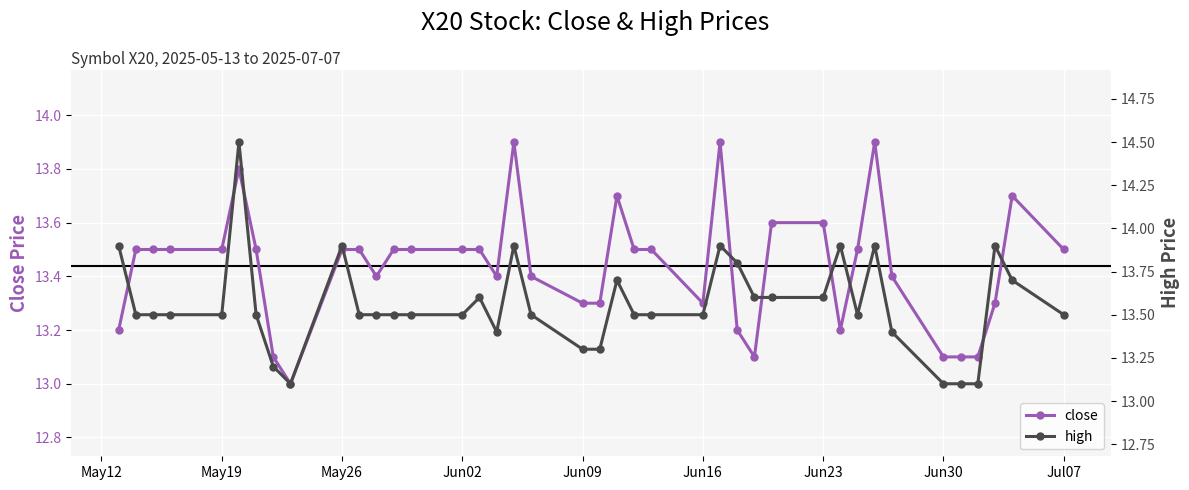

What is the maximum value for close?

13.9